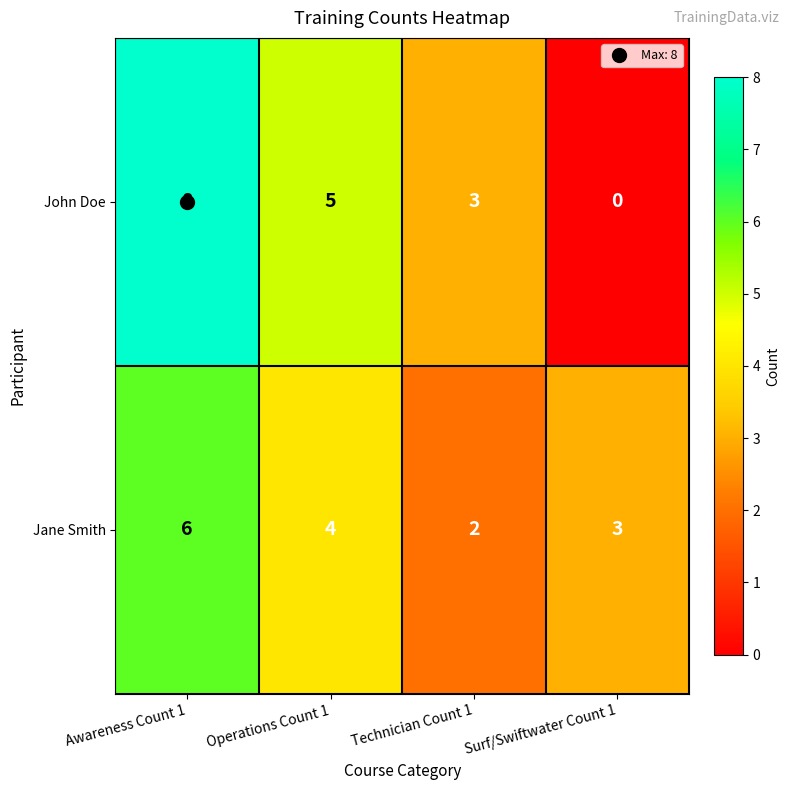

How many series are shown in this chart?

2